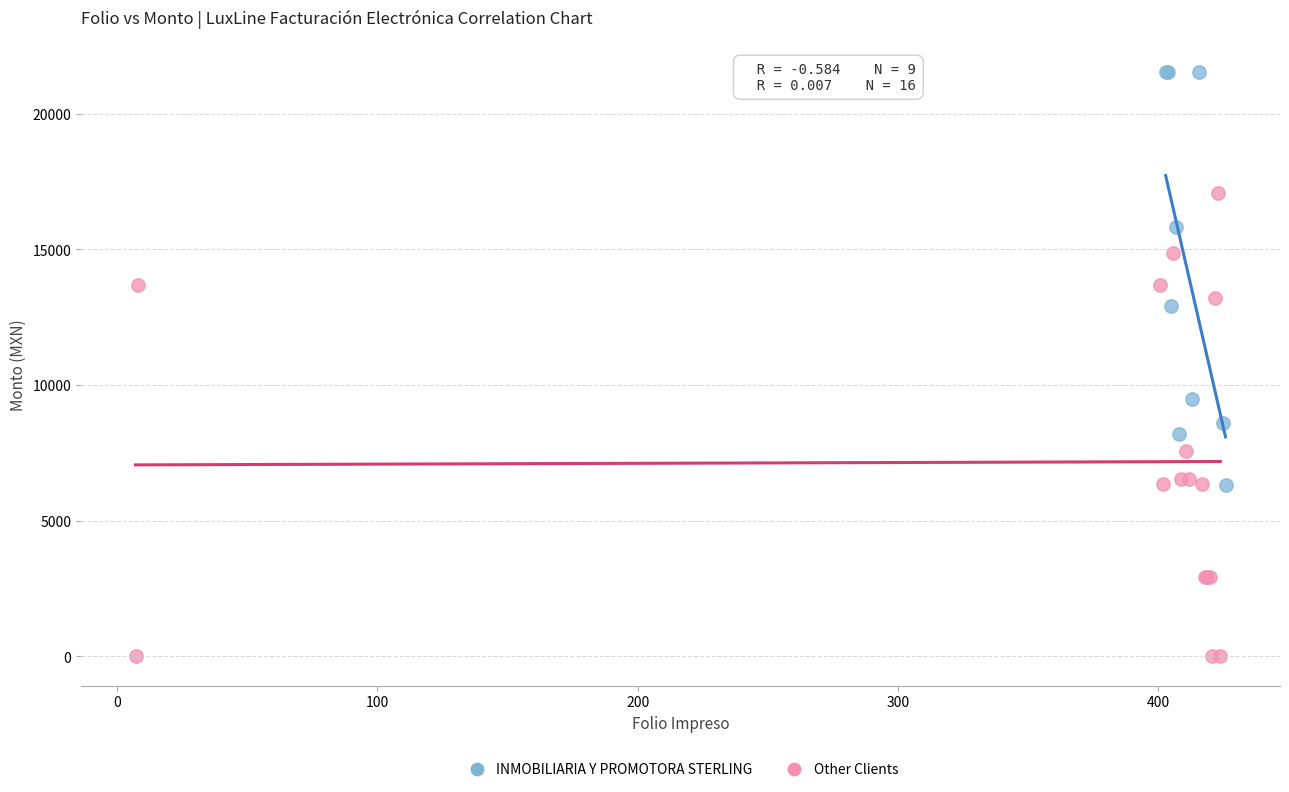

Which series has the largest Y range (max minus min)?

Other Clients